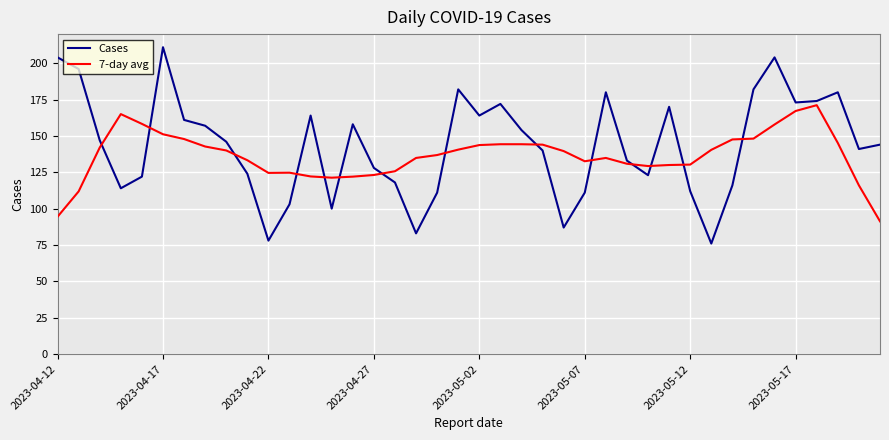

What is the lowest value of the Cases series?

76.0